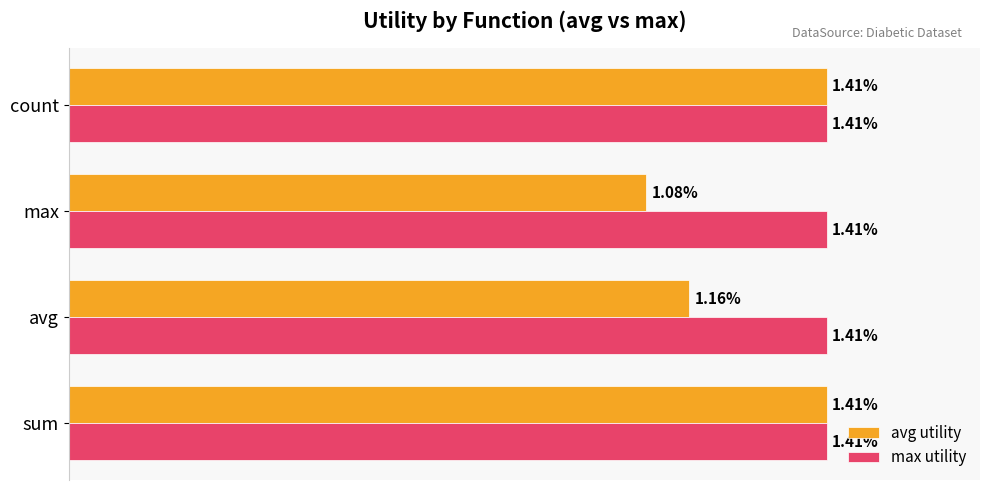

List the series in order of their overall mean, lowest first.

avg utility, max utility